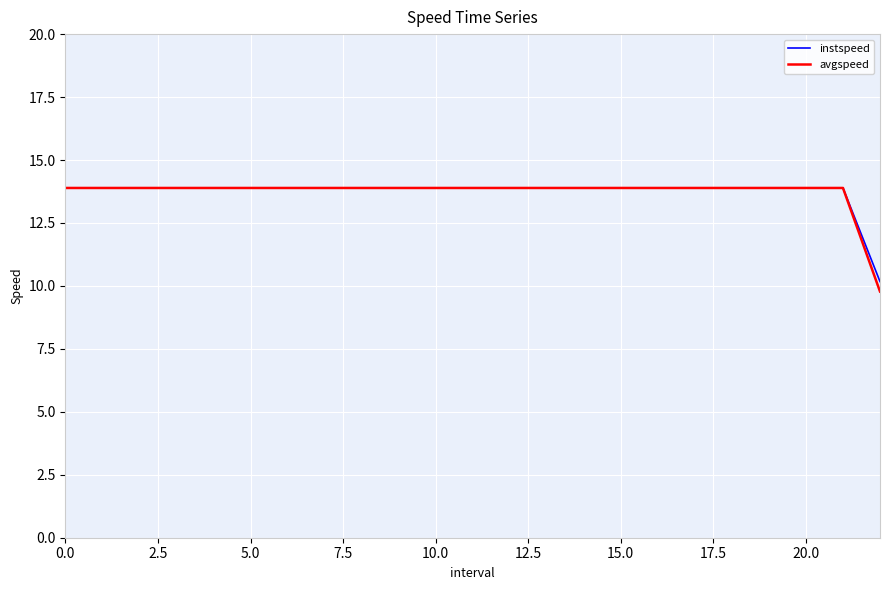

Which series has the largest range (max minus min)?

avgspeed